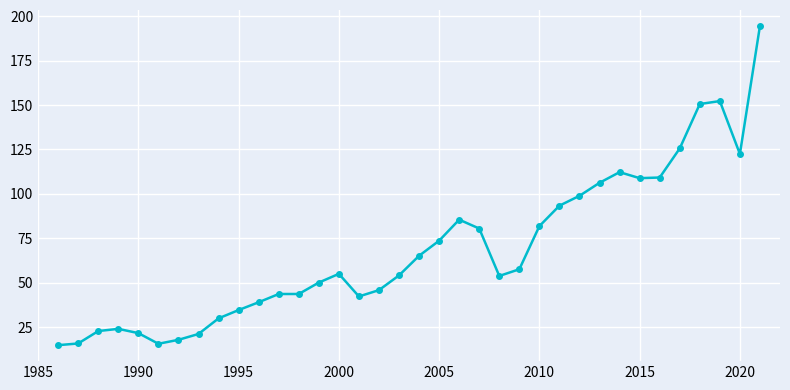

Does the chart have visible grid lines?

Yes